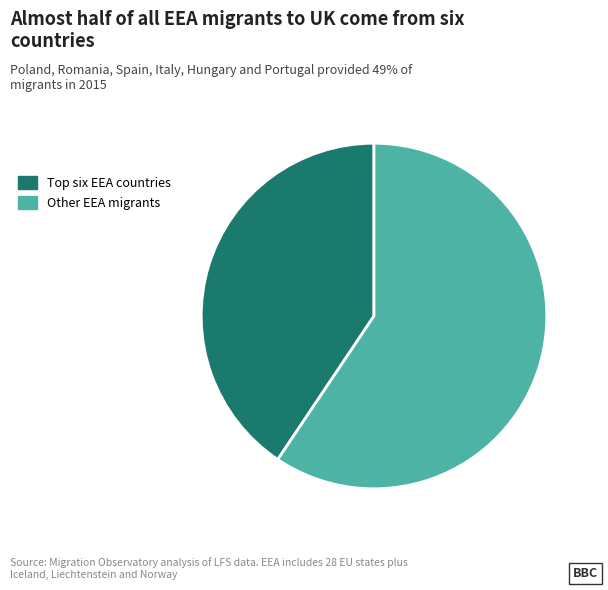

Which category accounts for the majority?

Other EEA migrants